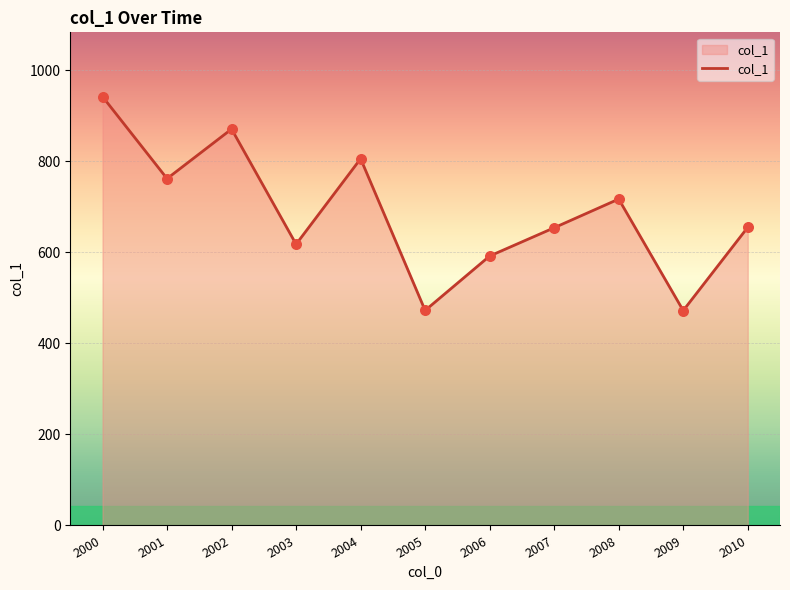

What is the change in value from 2005 to 2010?

+182.6